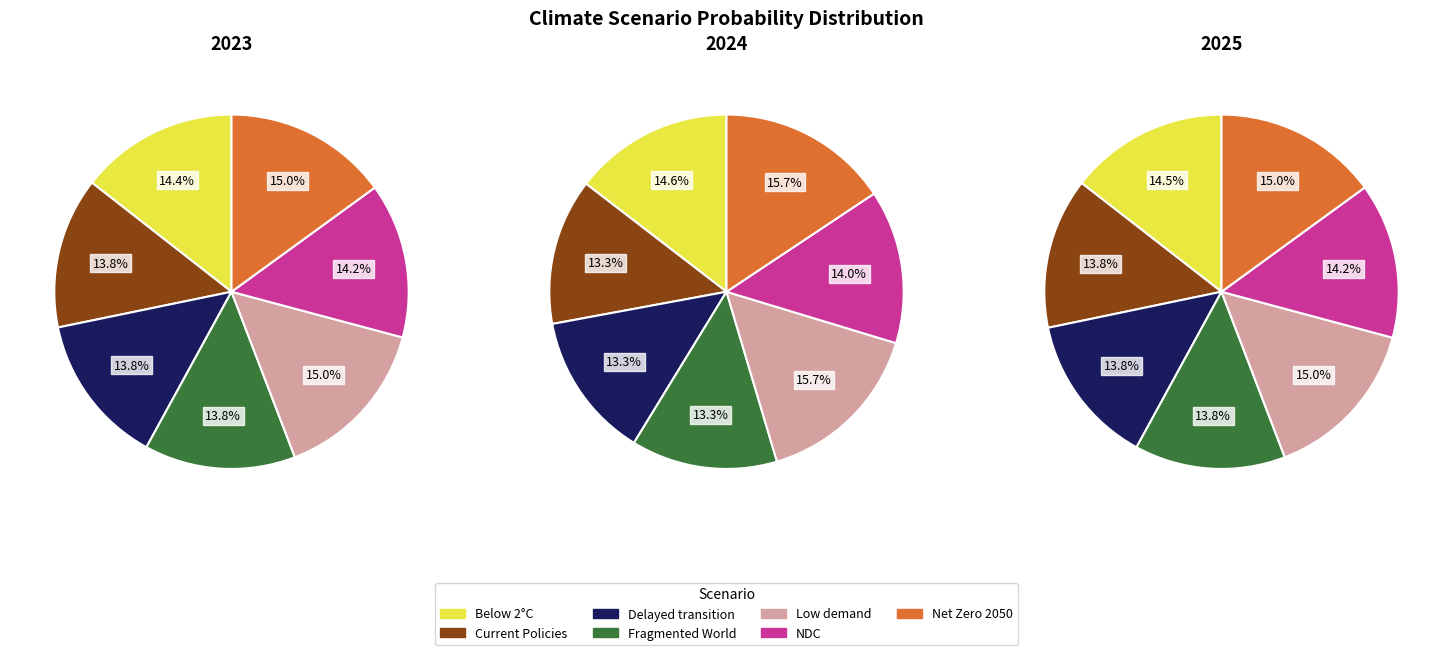

Count the number of slices in the pie.

7